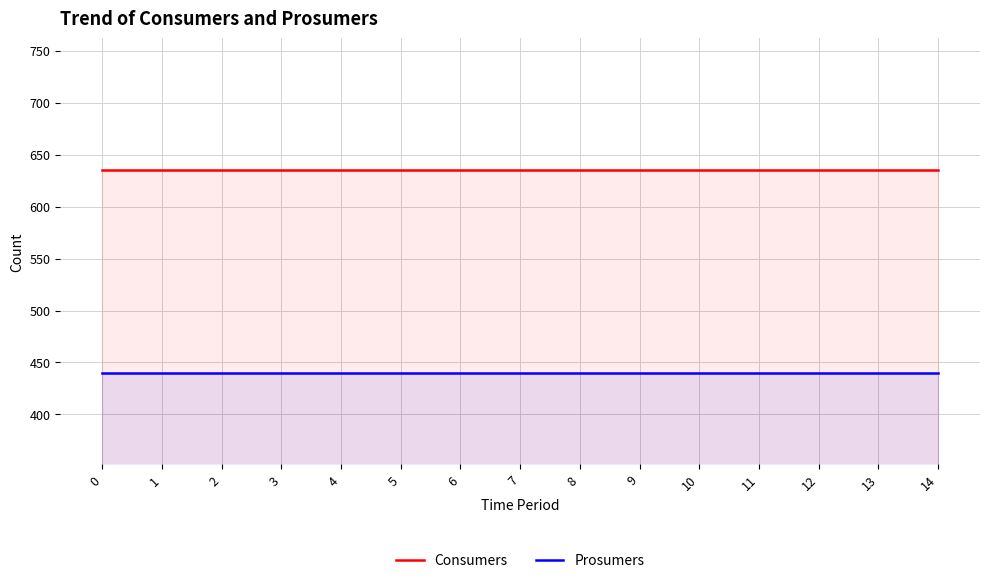

True or false: Prosumers and Consumers cross at least once.

False